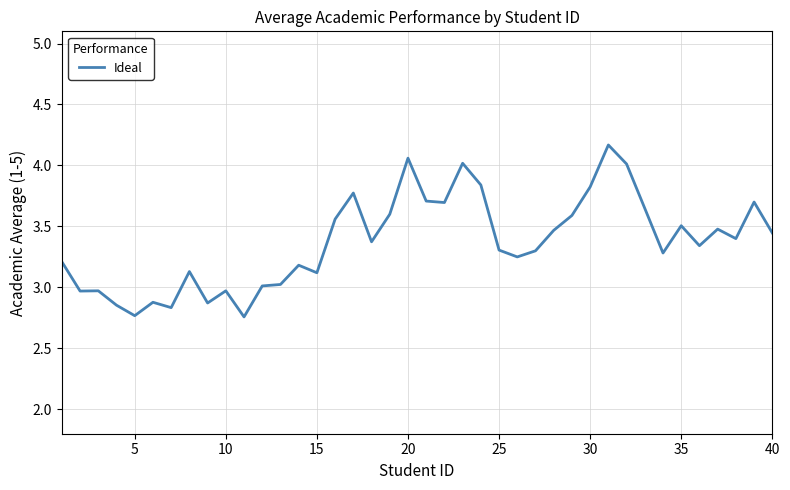

How many distinct data groups are displayed?

1